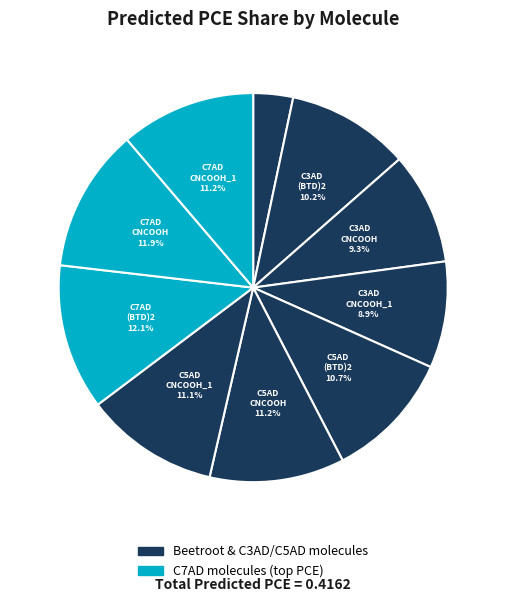

Which slice is the largest?

C7AD-(BTD)2-(CNCOOH)2